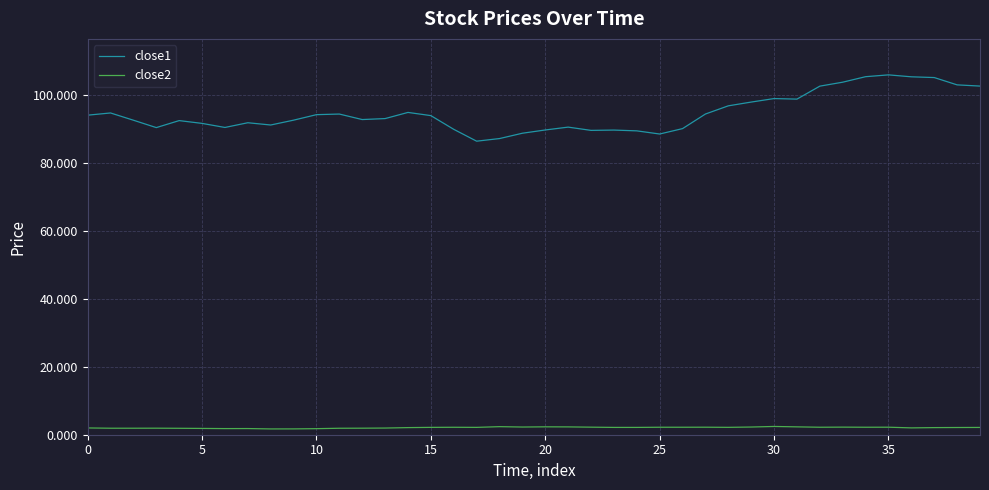

What is the highest value of the close1 series?

106.0